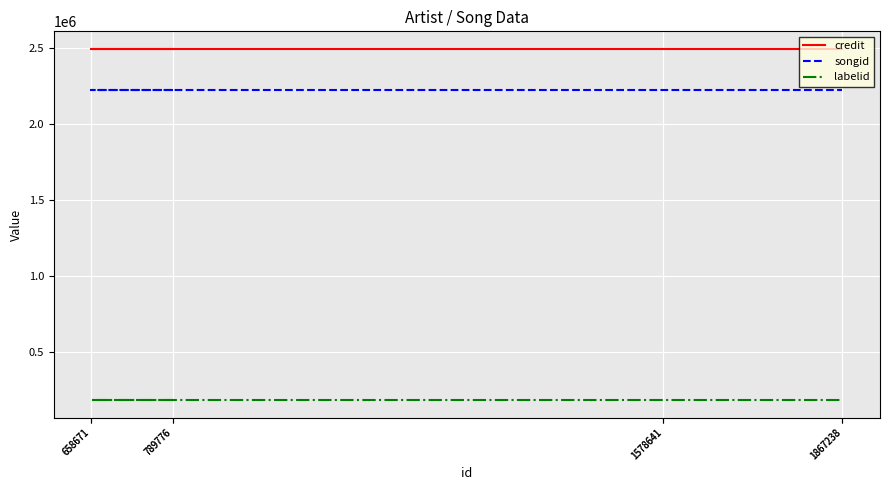

True or false: labelid and songid intersect in this chart.

False